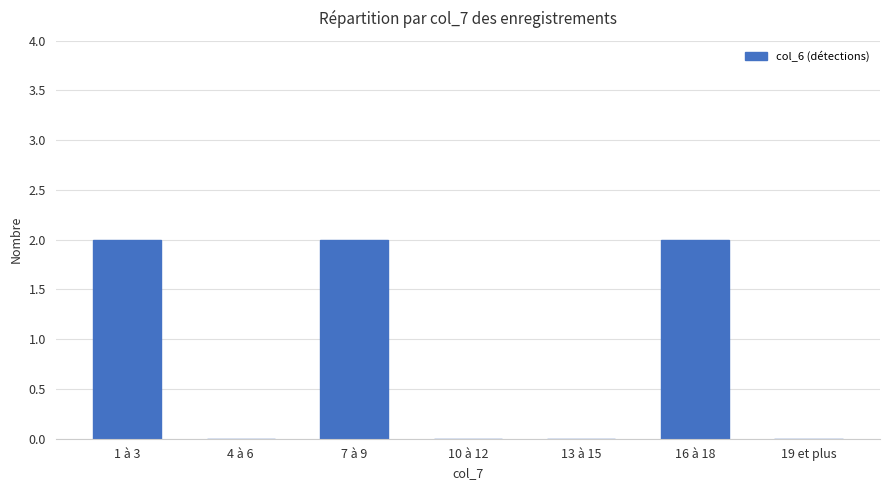

Does the chart contain stacked bars?

No